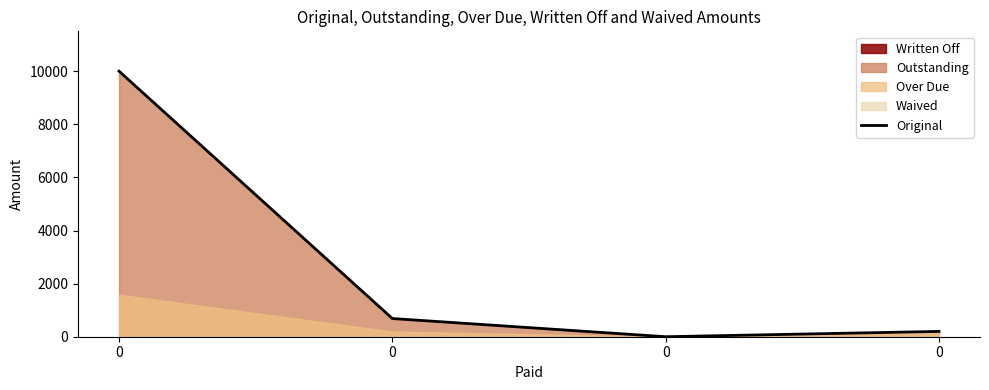

Rank the categories by value from highest to lowest.

0, 0, 0, 0